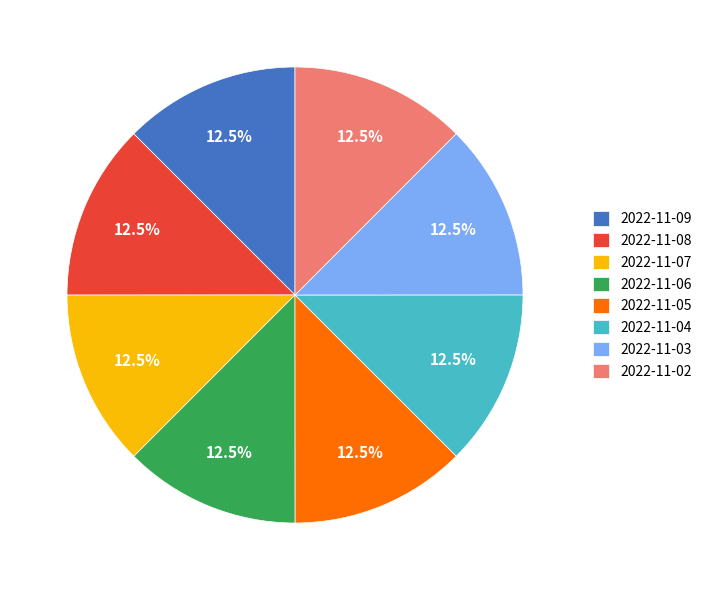

What is the ratio of the value at 2022-11-08 to the value at 2022-11-09?

1.0